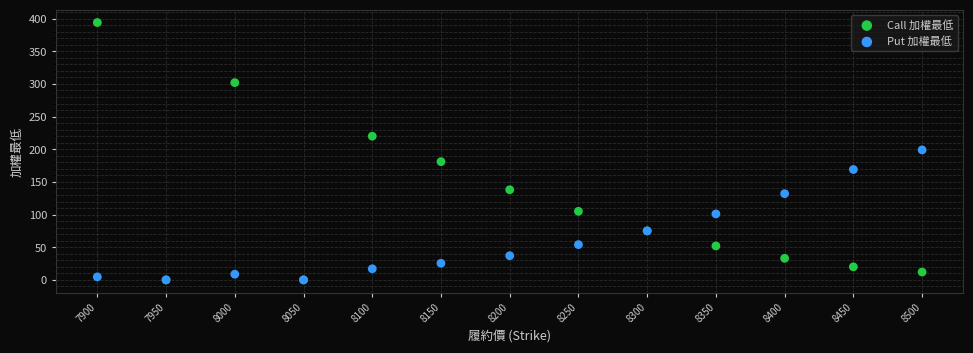

What are all the series names shown in the legend?

Call 加權最低, Put 加權最低